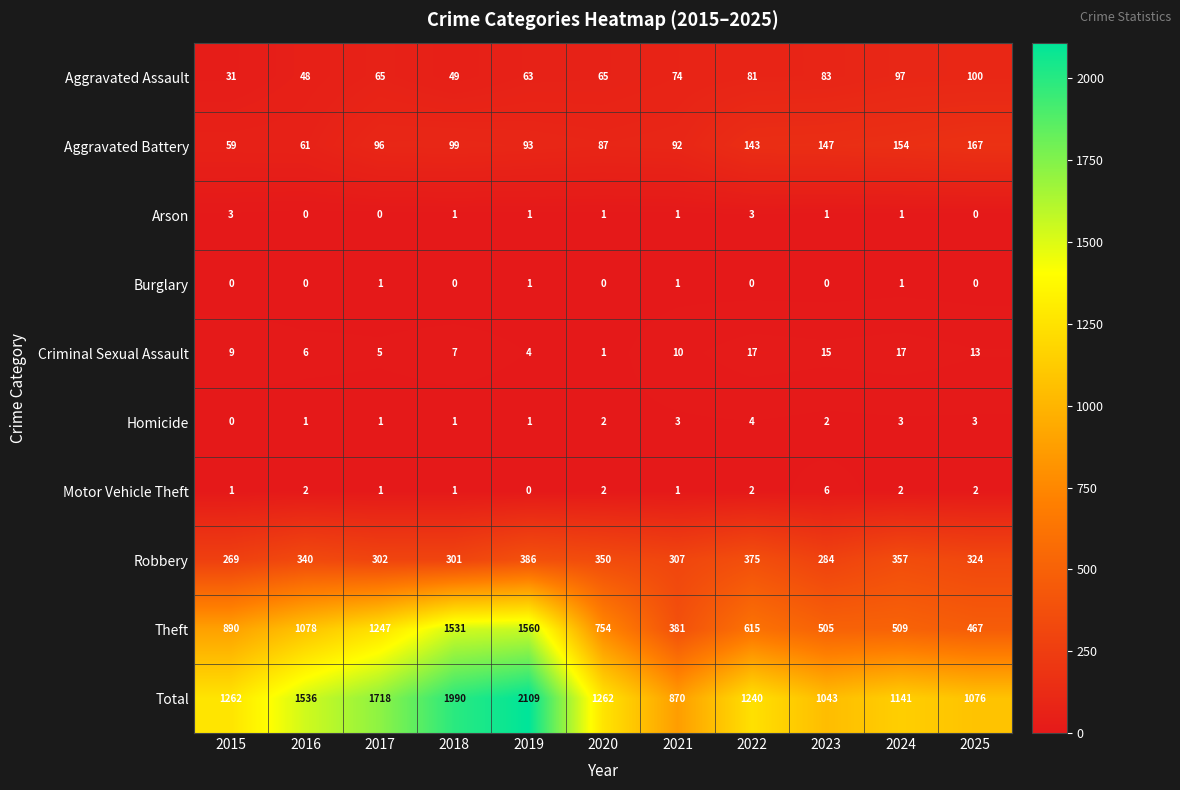

What value does the Aggravated Assault series have at 2024, to the nearest 10?

100